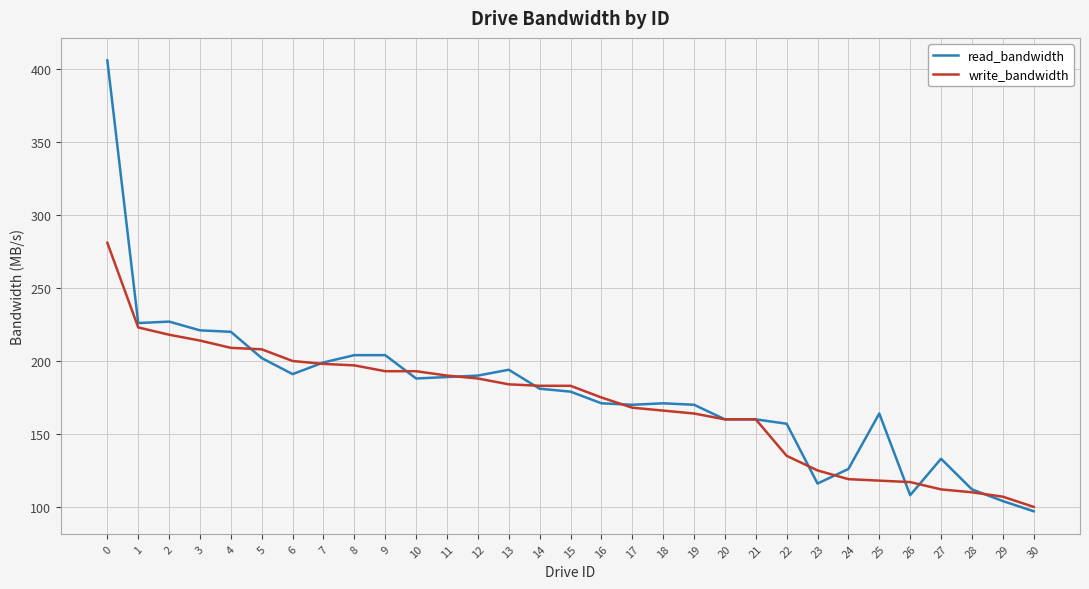

How many distinct data groups are displayed?

2